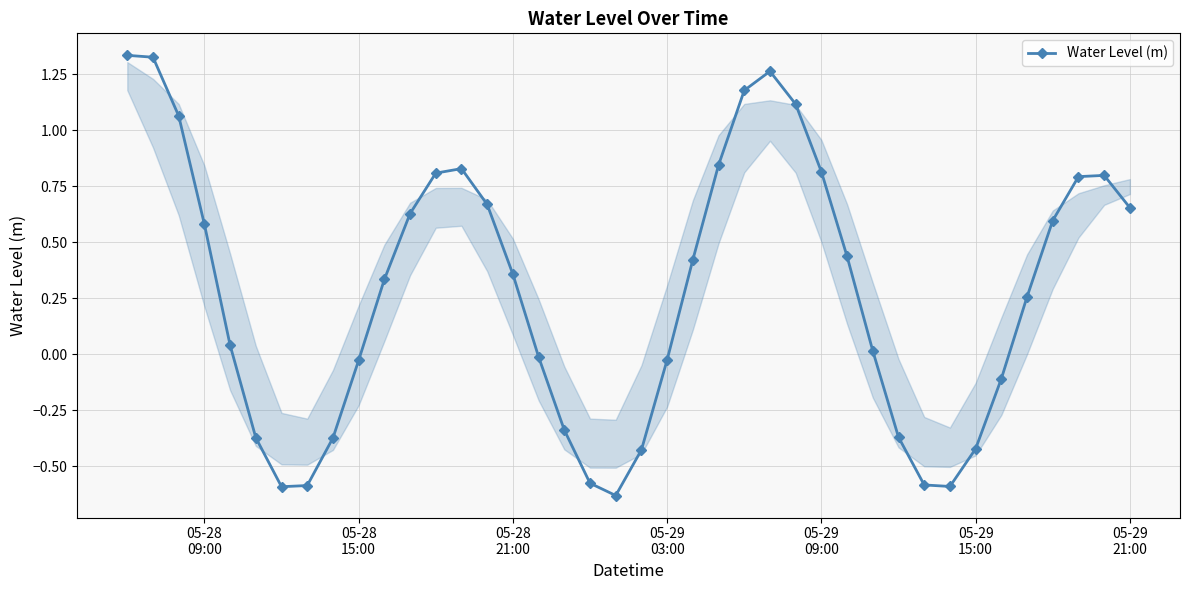

How many lines are shown in the chart?

1